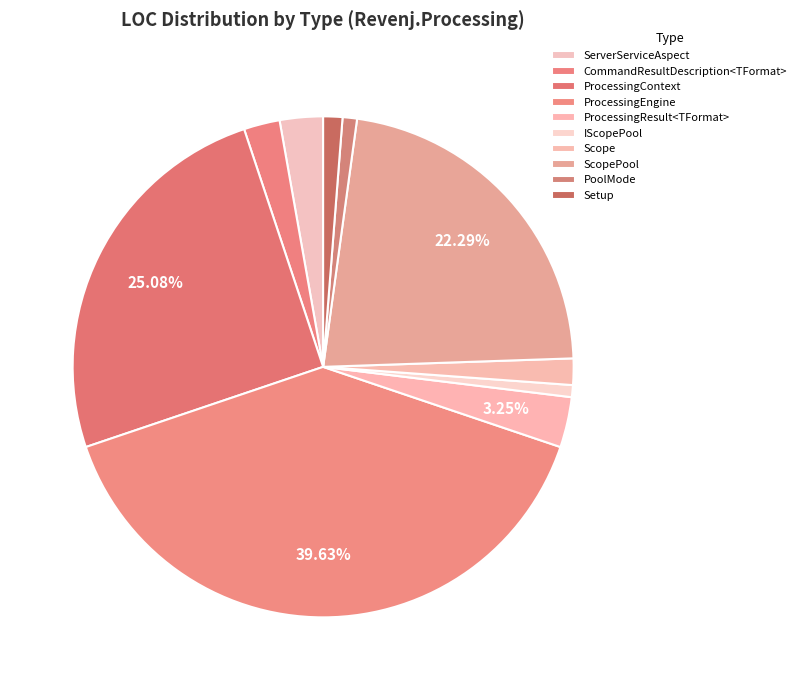

What is the smallest slice in the pie chart?

IScopePool